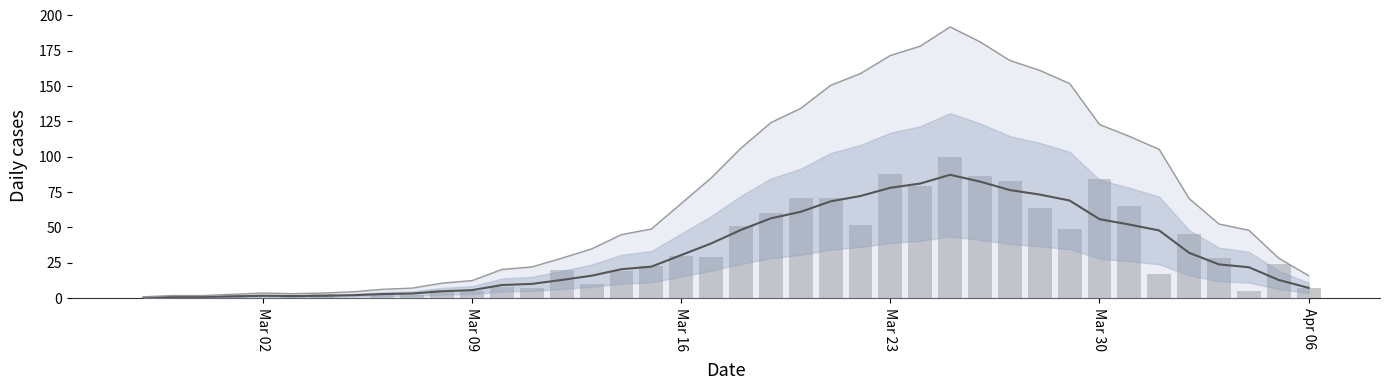

Reading left to right, list all the values displayed in this chart.

smoothed: 0.4	0.8	0.8	1.2	1.6	1.4	1.6	2.0	2.8	3.2	4.8	5.6	9.2	10.0	12.8	15.8	20.4	22.2	30.4	38.6	48.2	56.4	61.0	68.4	72.2	78.0	81.0	87.2	82.4	76.4	73.2	69.0	55.8	52.0	47.8	32.0	23.8	21.8	12.8	7.2
upper_bound: 0.9	1.8	1.8	2.6	3.5	3.1	3.5	4.4	6.2	7.0	10.6	12.3	20.2	22.0	28.2	34.8	44.9	48.8	66.9	84.9	106.0	124.1	134.2	150.5	158.8	171.6	178.2	191.8	181.3	168.1	161.0	151.8	122.8	114.4	105.2	70.4	52.4	48.0	28.2	15.8
value: 0.0	1.0	1.0	2.0	0.0	2.0	3.0	0.0	3.0	2.0	6.0	5.0	8.0	7.0	20.0	10.0	19.0	23.0	30.0	29.0	51.0	60.0	71.0	71.0	52.0	88.0	79.0	100.0	86.0	83.0	64.0	49.0	84.0	65.0	17.0	45.0	28.0	5.0	24.0	7.0